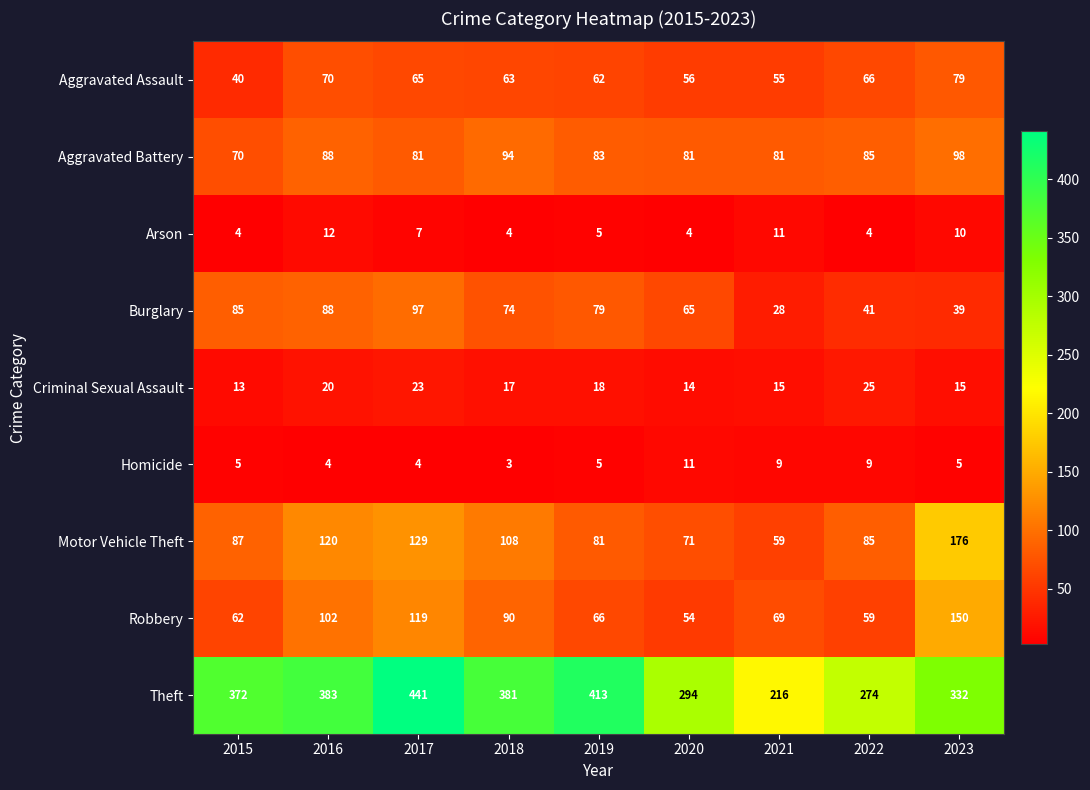

List the series in order of their peak value, lowest first.

Homicide, Arson, Criminal Sexual Assault, Aggravated Assault, Burglary, Aggravated Battery, Robbery, Motor Vehicle Theft, Theft